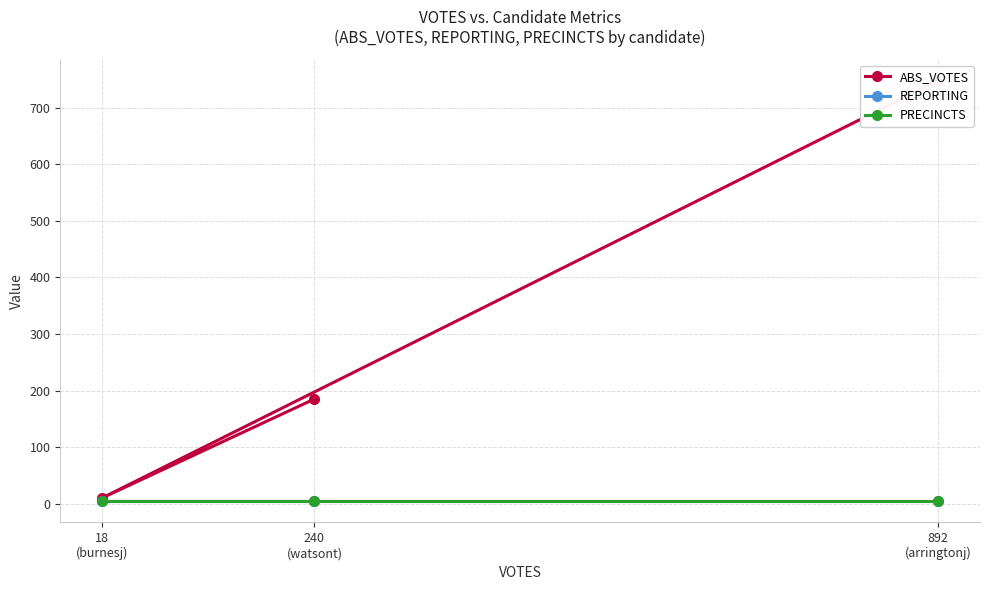

What is the difference between the ABS_VOTES values at 18
(burnesj) and 240
(watsont)?

175